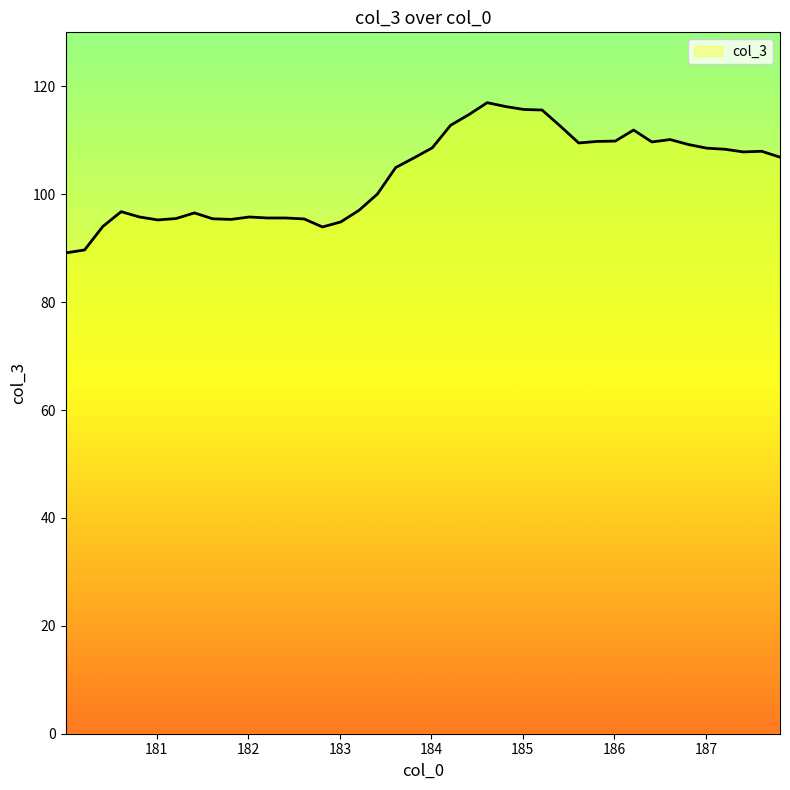

What is the minimum value shown in the chart?

89.1